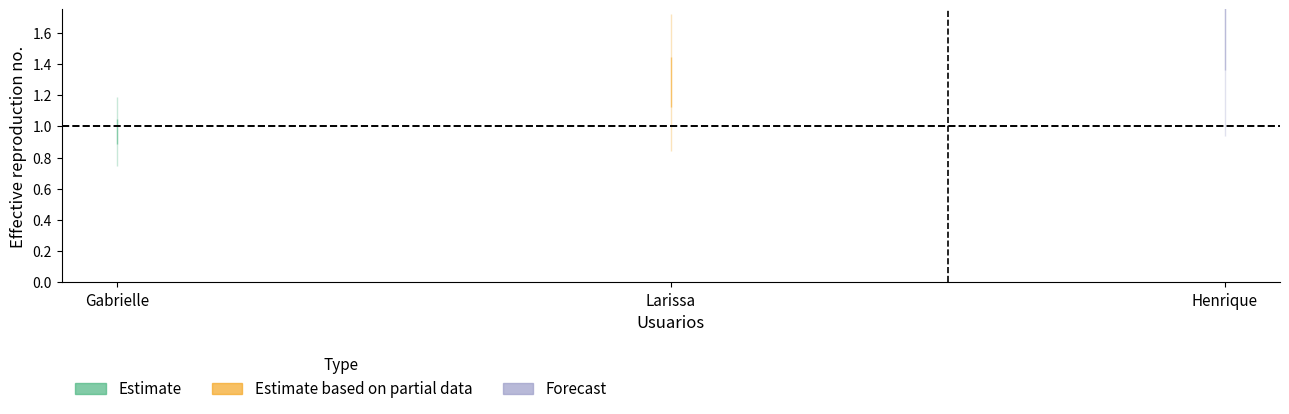

Is this an area chart (filled region under the line)?

No